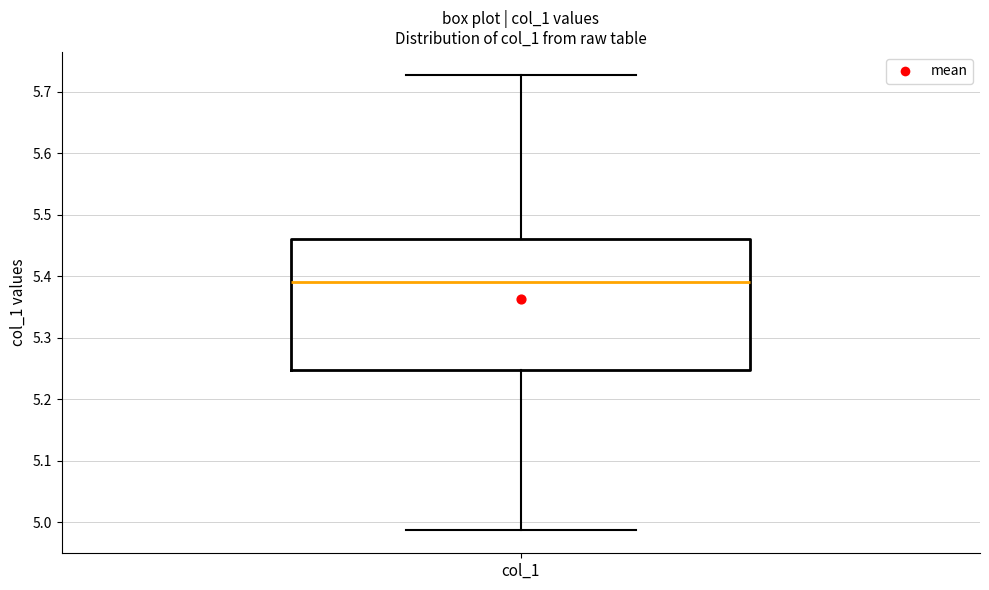

Read this box plot against the y-axis: the position of the median line, the range covered by the box, and the ends of both whiskers. The values are not printed on the chart, so give them approximately, as read against the axis.

median 5.39, box 5.25 to 5.46, whiskers 4.99 to 5.73